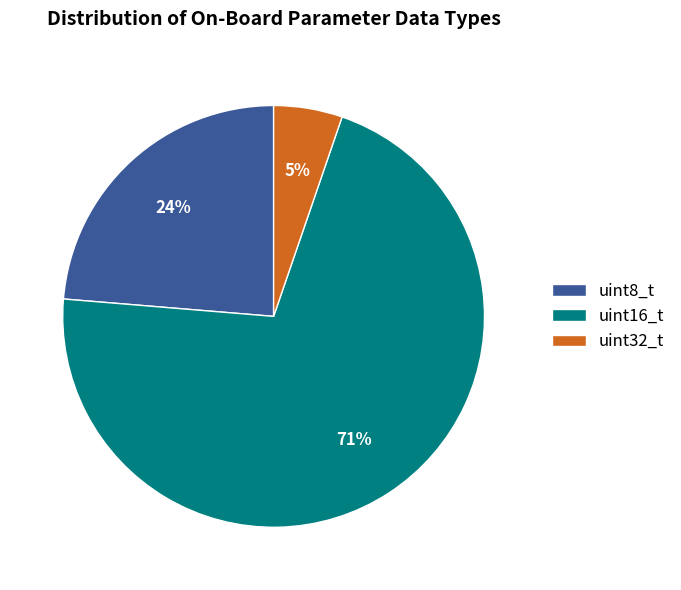

How many segments does this pie chart have?

3